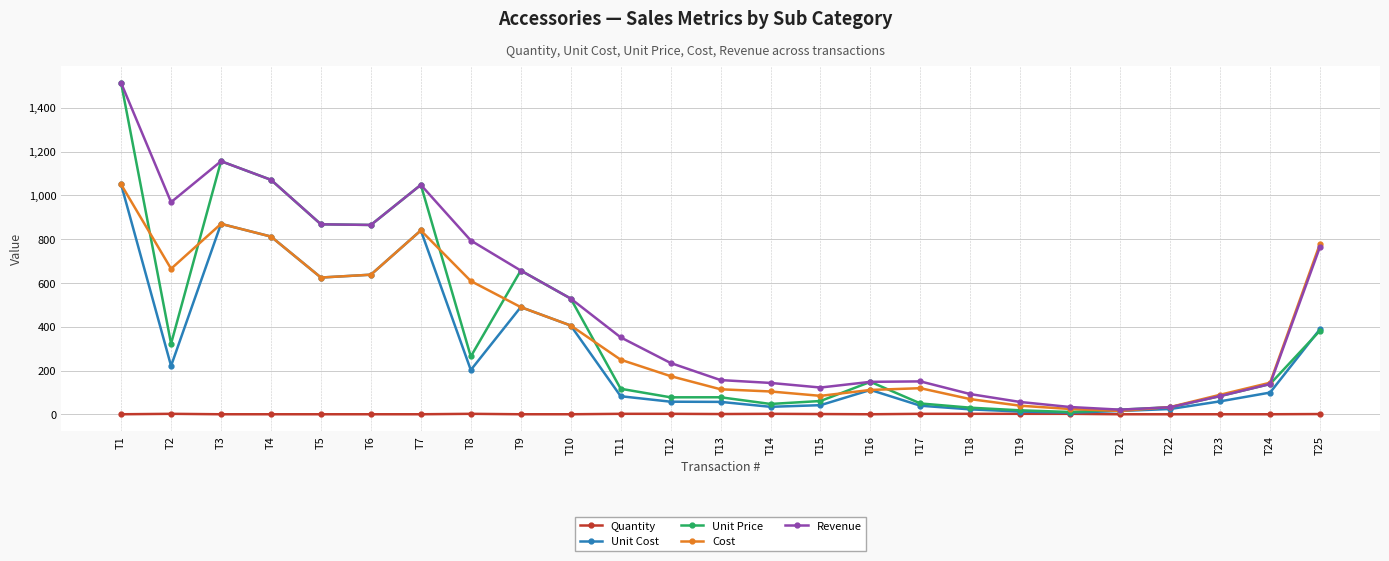

Where is the first local maximum for Unit Cost?

T3